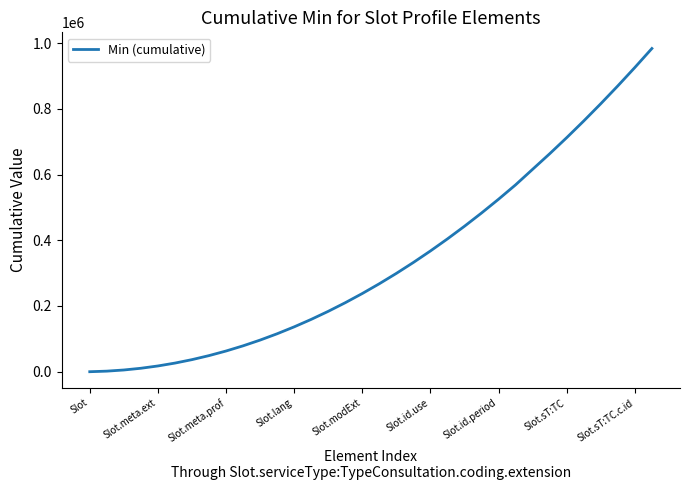

How many series are shown in this chart?

1